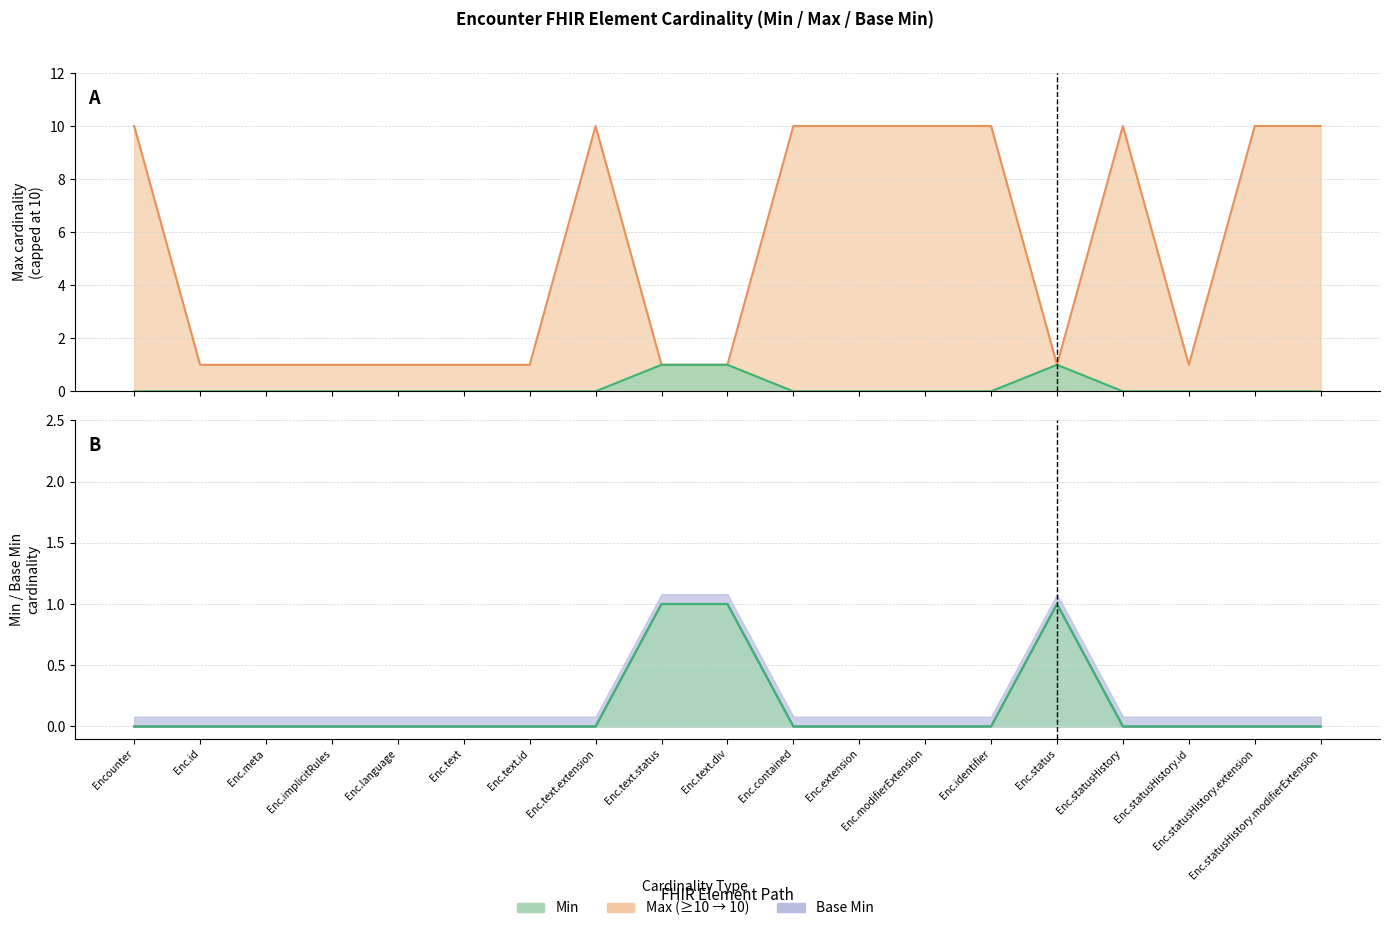

Reading left to right, transcribe all the data shown in this chart.

Max line: Encounter=10	Enc.id=1	Enc.meta=1	Enc.implicitRules=1	Enc.language=1	Enc.text=1	Enc.text.id=1	Enc.text.extension=10	Enc.text.status=1	Enc.text.div=1	Enc.contained=10	Enc.extension=10	Enc.modifierExtension=10	Enc.identifier=10	Enc.status=1	Enc.statusHistory=10	Enc.statusHistory.id=1	Enc.statusHistory.extension=10	Enc.statusHistory.modifierExtension=10
Min line: Encounter=0	Enc.id=0	Enc.meta=0	Enc.implicitRules=0	Enc.language=0	Enc.text=0	Enc.text.id=0	Enc.text.extension=0	Enc.text.status=1	Enc.text.div=1	Enc.contained=0	Enc.extension=0	Enc.modifierExtension=0	Enc.identifier=0	Enc.status=1	Enc.statusHistory=0	Enc.statusHistory.id=0	Enc.statusHistory.extension=0	Enc.statusHistory.modifierExtension=0
Base Min line: Encounter=0	Enc.id=0	Enc.meta=0	Enc.implicitRules=0	Enc.language=0	Enc.text=0	Enc.text.id=0	Enc.text.extension=0	Enc.text.status=1	Enc.text.div=1	Enc.contained=0	Enc.extension=0	Enc.modifierExtension=0	Enc.identifier=0	Enc.status=1	Enc.statusHistory=0	Enc.statusHistory.id=0	Enc.statusHistory.extension=0	Enc.statusHistory.modifierExtension=0